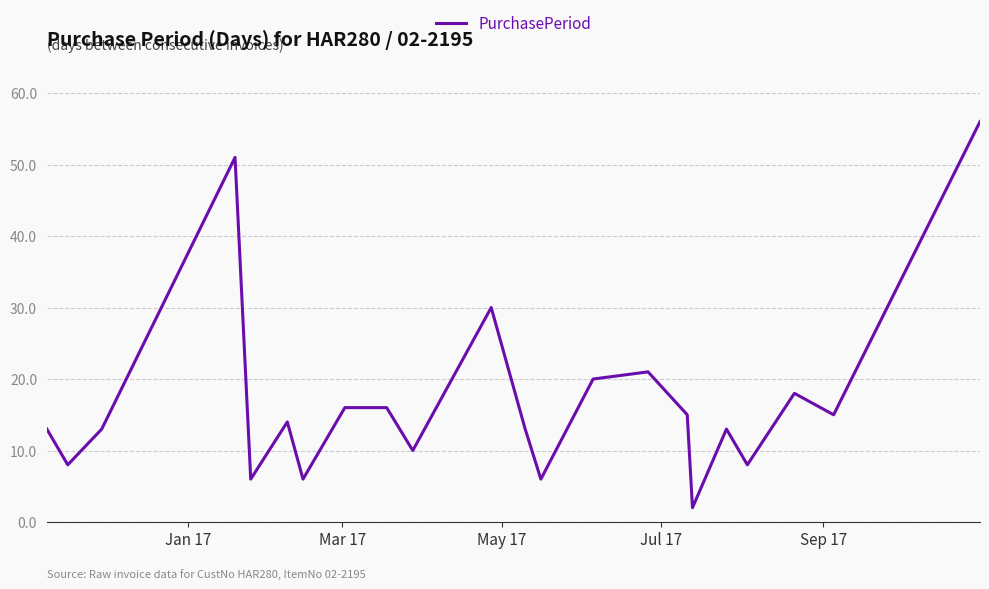

Reading left to right, list all the values displayed in this chart.

13	8	13	51	6	14	6	16	16	10	30	13	6	20	21	15	2	13	8	18	15	56